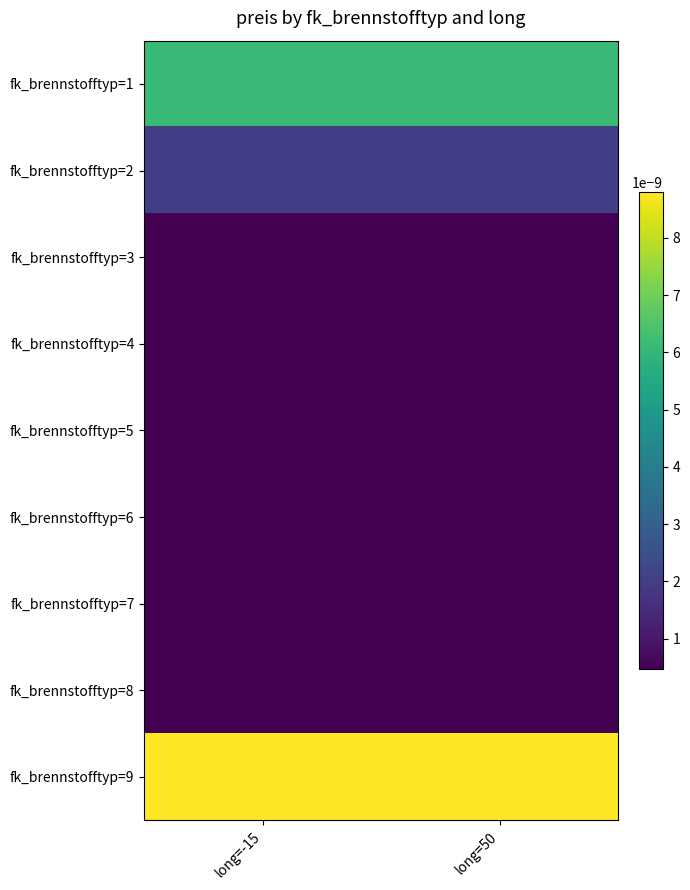

Which has a higher value, long=50 or long=-15?

long=50